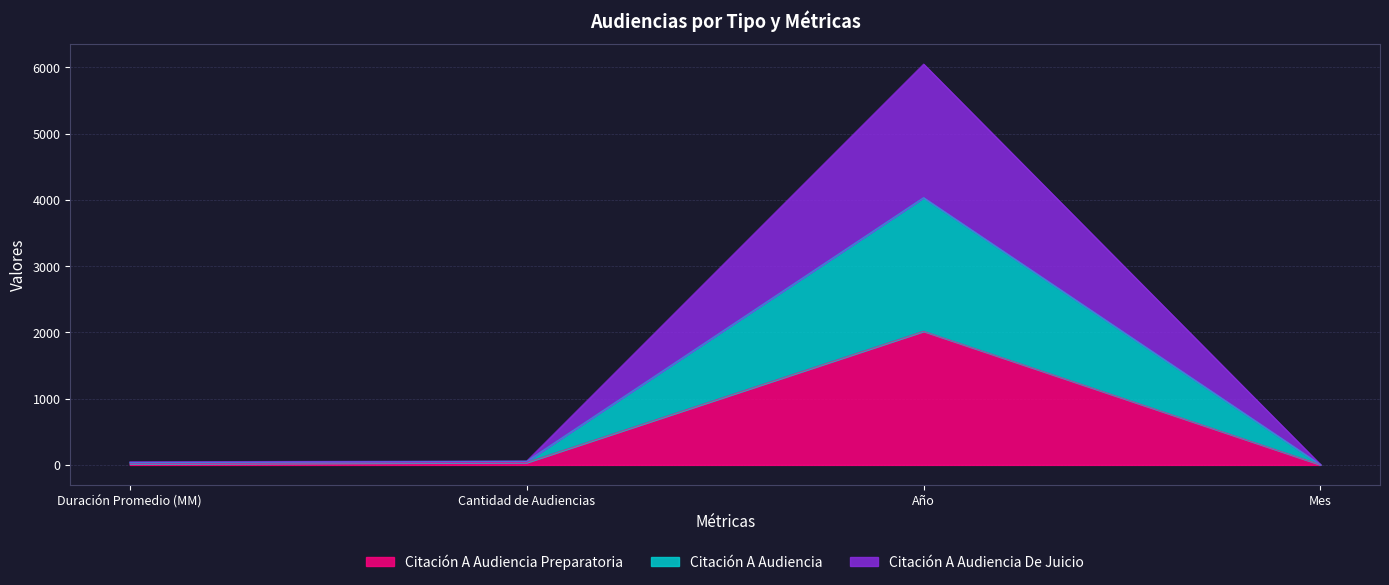

Rank the series by their maximum value, from highest to lowest.

Citación A Audiencia, Citación A Audiencia De Juicio, Citación A Audiencia Preparatoria